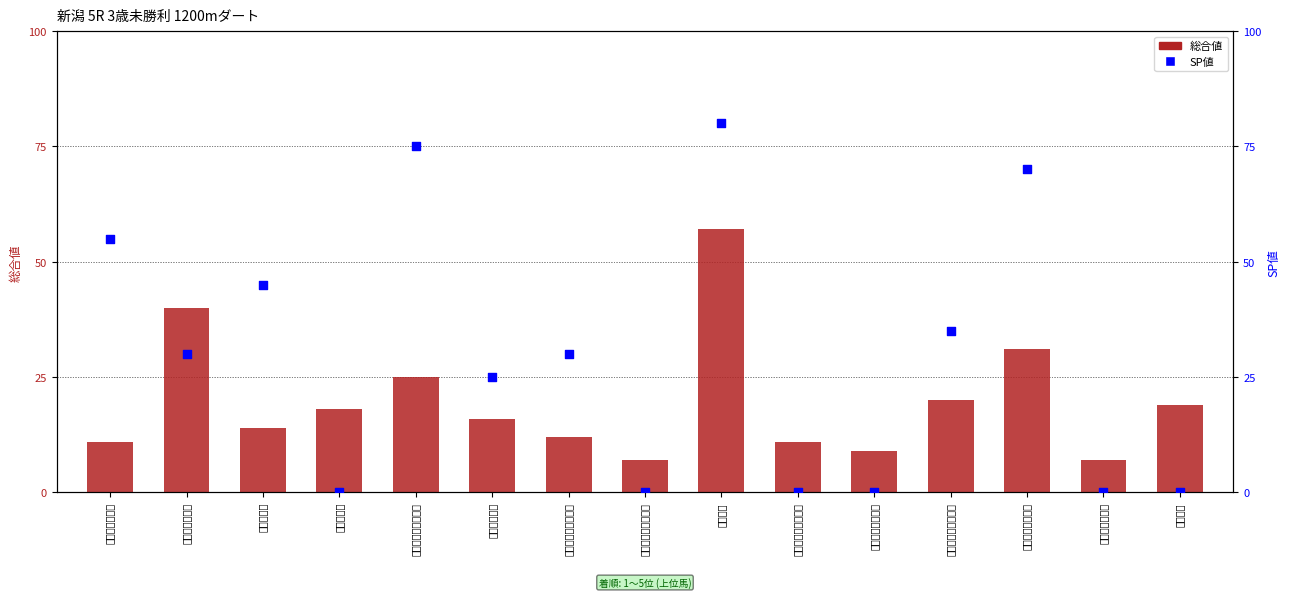

Which series reaches the minimum Y coordinate?

SP値